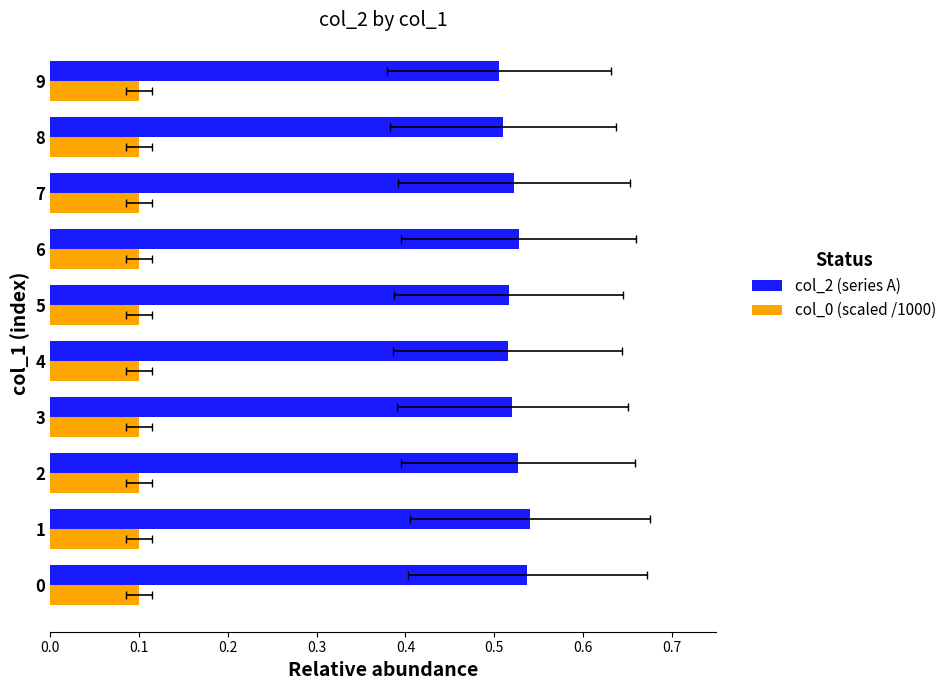

True or false: col_2 (series A) has a value of 0.5 at 2.

True